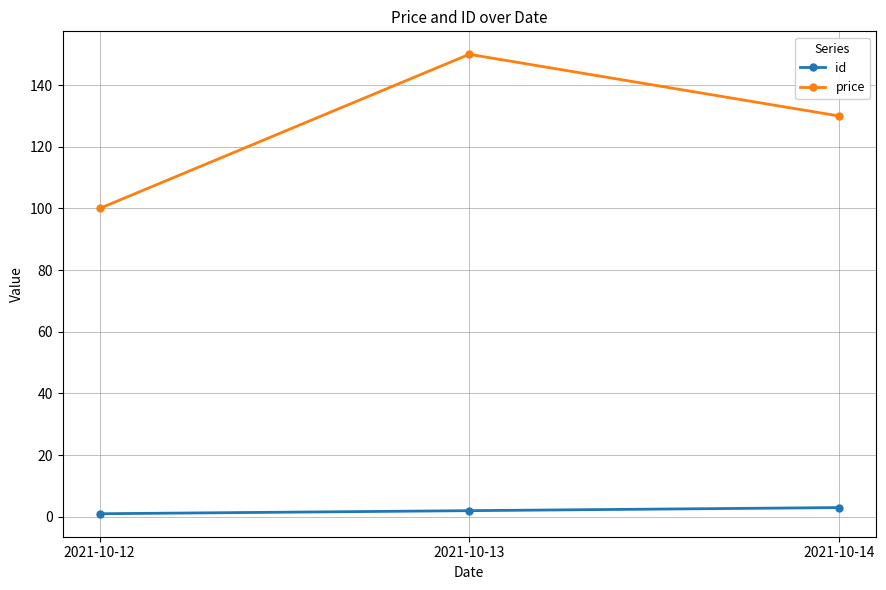

Reading left to right, list all the values displayed in this chart.

id: 1	2	3
price: 100	150	130